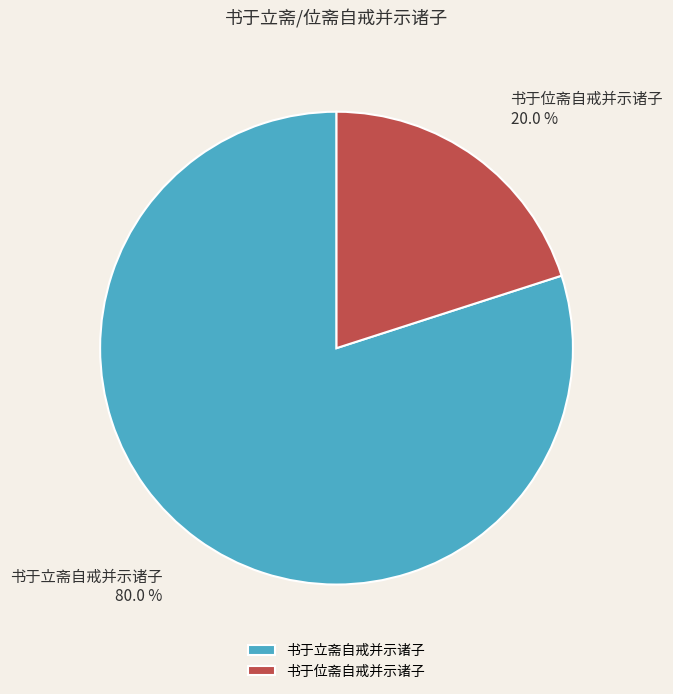

Is it true that 书于立斋自戒并示诸子 is 80% of the pie?

True